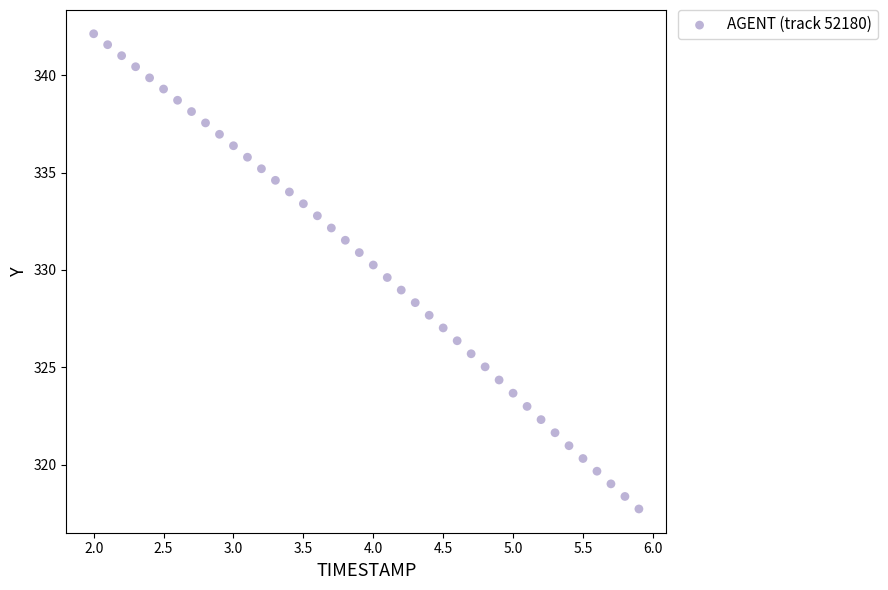

What is the range of Y values (max minus min)?

24.4